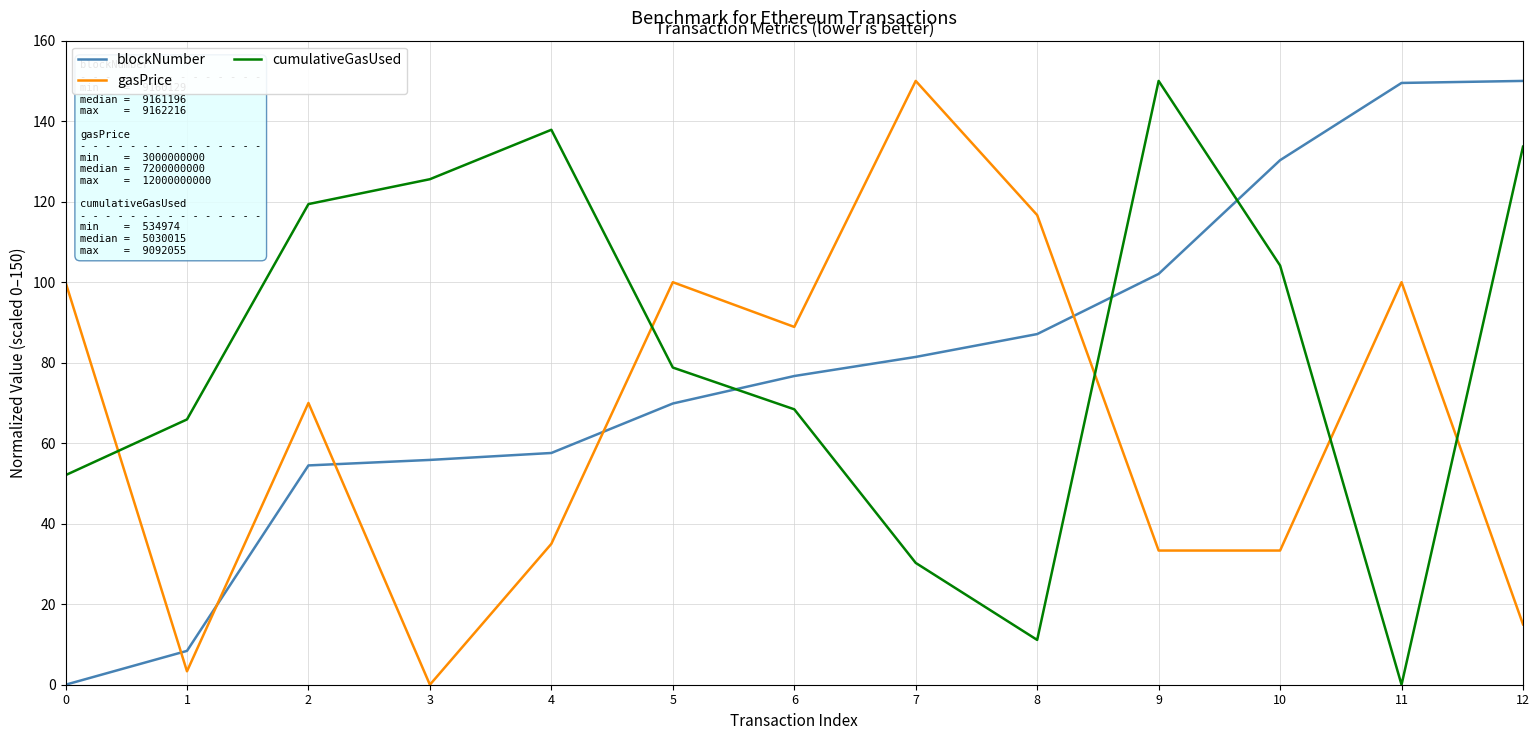

What is the sum of the gasPrice values at 6 and 9?

122.2